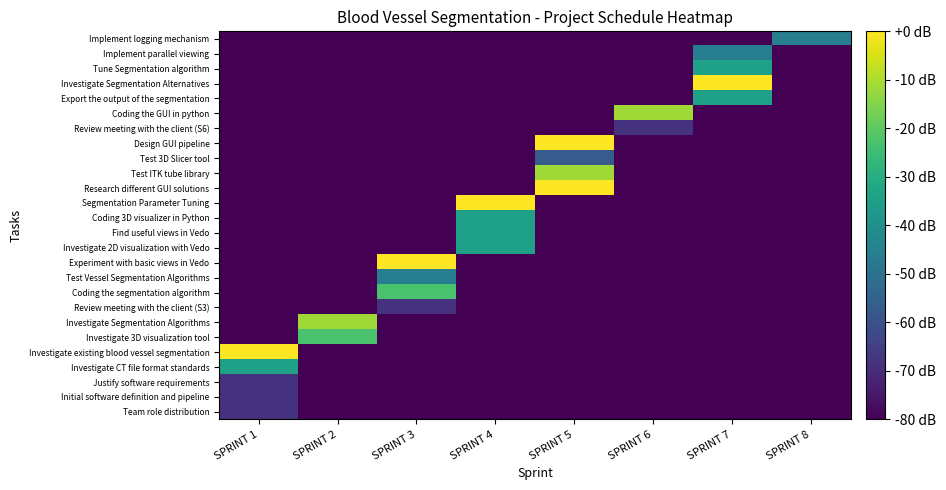

Reading left to right, transcribe all the data shown in this chart.

Team role distribution: SPRINT 1=-68.6	SPRINT 2=-80.0	SPRINT 3=-80.0	SPRINT 4=-80.0	SPRINT 5=-80.0	SPRINT 6=-80.0	SPRINT 7=-80.0	SPRINT 8=-80.0
Initial software definition and pipeline: SPRINT 1=-68.6	SPRINT 2=-80.0	SPRINT 3=-80.0	SPRINT 4=-80.0	SPRINT 5=-80.0	SPRINT 6=-80.0	SPRINT 7=-80.0	SPRINT 8=-80.0
Justify software requirements: SPRINT 1=-68.6	SPRINT 2=-80.0	SPRINT 3=-80.0	SPRINT 4=-80.0	SPRINT 5=-80.0	SPRINT 6=-80.0	SPRINT 7=-80.0	SPRINT 8=-80.0
Investigate CT file format standards: SPRINT 1=-34.3	SPRINT 2=-80.0	SPRINT 3=-80.0	SPRINT 4=-80.0	SPRINT 5=-80.0	SPRINT 6=-80.0	SPRINT 7=-80.0	SPRINT 8=-80.0
Investigate existing blood vessel segmentation: SPRINT 1=0.0	SPRINT 2=-80.0	SPRINT 3=-80.0	SPRINT 4=-80.0	SPRINT 5=-80.0	SPRINT 6=-80.0	SPRINT 7=-80.0	SPRINT 8=-80.0
Investigate 3D visualization tool: SPRINT 1=-80.0	SPRINT 2=-22.9	SPRINT 3=-80.0	SPRINT 4=-80.0	SPRINT 5=-80.0	SPRINT 6=-80.0	SPRINT 7=-80.0	SPRINT 8=-80.0
Investigate Segmentation Algorithms: SPRINT 1=-80.0	SPRINT 2=-11.4	SPRINT 3=-80.0	SPRINT 4=-80.0	SPRINT 5=-80.0	SPRINT 6=-80.0	SPRINT 7=-80.0	SPRINT 8=-80.0
Review meeting with the client (S3): SPRINT 1=-80.0	SPRINT 2=-80.0	SPRINT 3=-68.6	SPRINT 4=-80.0	SPRINT 5=-80.0	SPRINT 6=-80.0	SPRINT 7=-80.0	SPRINT 8=-80.0
Coding the segmentation algorithm: SPRINT 1=-80.0	SPRINT 2=-80.0	SPRINT 3=-22.9	SPRINT 4=-80.0	SPRINT 5=-80.0	SPRINT 6=-80.0	SPRINT 7=-80.0	SPRINT 8=-80.0
Test Vessel Segmentation Algorithms: SPRINT 1=-80.0	SPRINT 2=-80.0	SPRINT 3=-45.7	SPRINT 4=-80.0	SPRINT 5=-80.0	SPRINT 6=-80.0	SPRINT 7=-80.0	SPRINT 8=-80.0
Experiment with basic views in Vedo: SPRINT 1=-80.0	SPRINT 2=-80.0	SPRINT 3=0.0	SPRINT 4=-80.0	SPRINT 5=-80.0	SPRINT 6=-80.0	SPRINT 7=-80.0	SPRINT 8=-80.0
Investigate 2D visualization with Vedo: SPRINT 1=-80.0	SPRINT 2=-80.0	SPRINT 3=-80.0	SPRINT 4=-34.3	SPRINT 5=-80.0	SPRINT 6=-80.0	SPRINT 7=-80.0	SPRINT 8=-80.0
Find useful views in Vedo: SPRINT 1=-80.0	SPRINT 2=-80.0	SPRINT 3=-80.0	SPRINT 4=-34.3	SPRINT 5=-80.0	SPRINT 6=-80.0	SPRINT 7=-80.0	SPRINT 8=-80.0
Coding 3D visualizer in Python: SPRINT 1=-80.0	SPRINT 2=-80.0	SPRINT 3=-80.0	SPRINT 4=-34.3	SPRINT 5=-80.0	SPRINT 6=-80.0	SPRINT 7=-80.0	SPRINT 8=-80.0
Segmentation Parameter Tuning: SPRINT 1=-80.0	SPRINT 2=-80.0	SPRINT 3=-80.0	SPRINT 4=0.0	SPRINT 5=-80.0	SPRINT 6=-80.0	SPRINT 7=-80.0	SPRINT 8=-80.0
Research different GUI solutions: SPRINT 1=-80.0	SPRINT 2=-80.0	SPRINT 3=-80.0	SPRINT 4=-80.0	SPRINT 5=0.0	SPRINT 6=-80.0	SPRINT 7=-80.0	SPRINT 8=-80.0
Test ITK tube library: SPRINT 1=-80.0	SPRINT 2=-80.0	SPRINT 3=-80.0	SPRINT 4=-80.0	SPRINT 5=-11.4	SPRINT 6=-80.0	SPRINT 7=-80.0	SPRINT 8=-80.0
Test 3D Slicer tool: SPRINT 1=-80.0	SPRINT 2=-80.0	SPRINT 3=-80.0	SPRINT 4=-80.0	SPRINT 5=-57.1	SPRINT 6=-80.0	SPRINT 7=-80.0	SPRINT 8=-80.0
Design GUI pipeline: SPRINT 1=-80.0	SPRINT 2=-80.0	SPRINT 3=-80.0	SPRINT 4=-80.0	SPRINT 5=0.0	SPRINT 6=-80.0	SPRINT 7=-80.0	SPRINT 8=-80.0
Review meeting with the client (S6): SPRINT 1=-80.0	SPRINT 2=-80.0	SPRINT 3=-80.0	SPRINT 4=-80.0	SPRINT 5=-80.0	SPRINT 6=-68.6	SPRINT 7=-80.0	SPRINT 8=-80.0
Coding the GUI in python: SPRINT 1=-80.0	SPRINT 2=-80.0	SPRINT 3=-80.0	SPRINT 4=-80.0	SPRINT 5=-80.0	SPRINT 6=-11.4	SPRINT 7=-80.0	SPRINT 8=-80.0
Export the output of the segmentation: SPRINT 1=-80.0	SPRINT 2=-80.0	SPRINT 3=-80.0	SPRINT 4=-80.0	SPRINT 5=-80.0	SPRINT 6=-80.0	SPRINT 7=-34.3	SPRINT 8=-80.0
Investigate Segmentation Alternatives: SPRINT 1=-80.0	SPRINT 2=-80.0	SPRINT 3=-80.0	SPRINT 4=-80.0	SPRINT 5=-80.0	SPRINT 6=-80.0	SPRINT 7=0.0	SPRINT 8=-80.0
Tune Segmentation algorithm: SPRINT 1=-80.0	SPRINT 2=-80.0	SPRINT 3=-80.0	SPRINT 4=-80.0	SPRINT 5=-80.0	SPRINT 6=-80.0	SPRINT 7=-34.3	SPRINT 8=-80.0
Implement parallel viewing: SPRINT 1=-80.0	SPRINT 2=-80.0	SPRINT 3=-80.0	SPRINT 4=-80.0	SPRINT 5=-80.0	SPRINT 6=-80.0	SPRINT 7=-45.7	SPRINT 8=-80.0
Implement logging mechanism: SPRINT 1=-80.0	SPRINT 2=-80.0	SPRINT 3=-80.0	SPRINT 4=-80.0	SPRINT 5=-80.0	SPRINT 6=-80.0	SPRINT 7=-80.0	SPRINT 8=-45.7